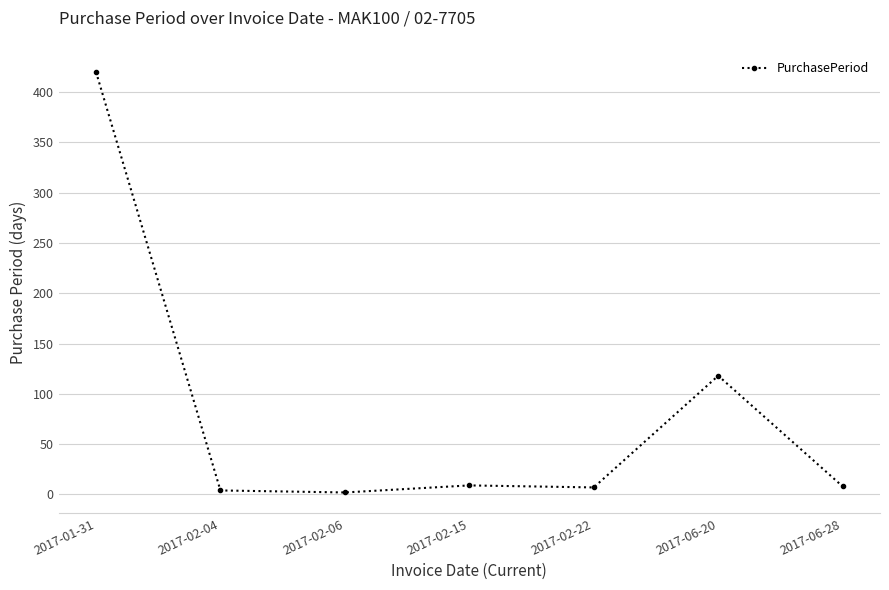

True or false: there are more than 2 points higher than both neighbors.

False